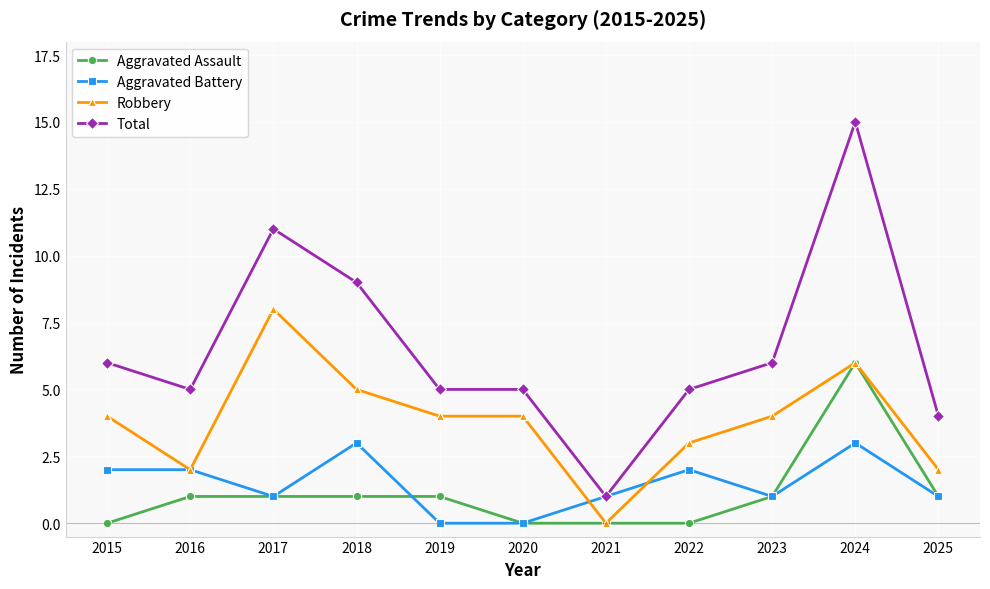

What is the difference between the highest and lowest values at 2017?

10